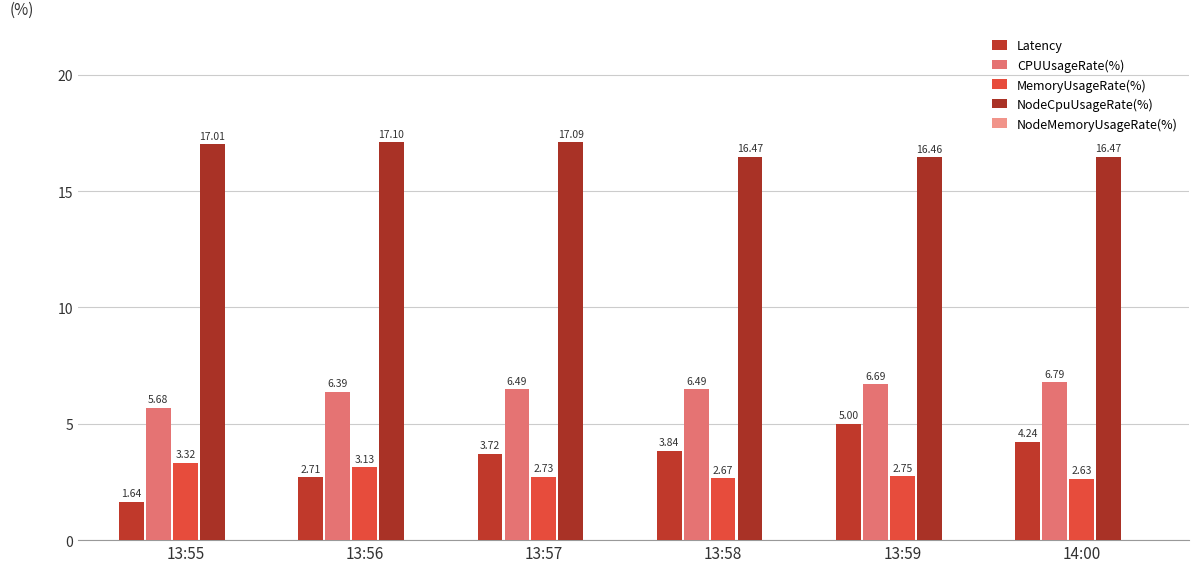

Where does the NodeCpuUsageRate(%) series first go above 17?

13:55